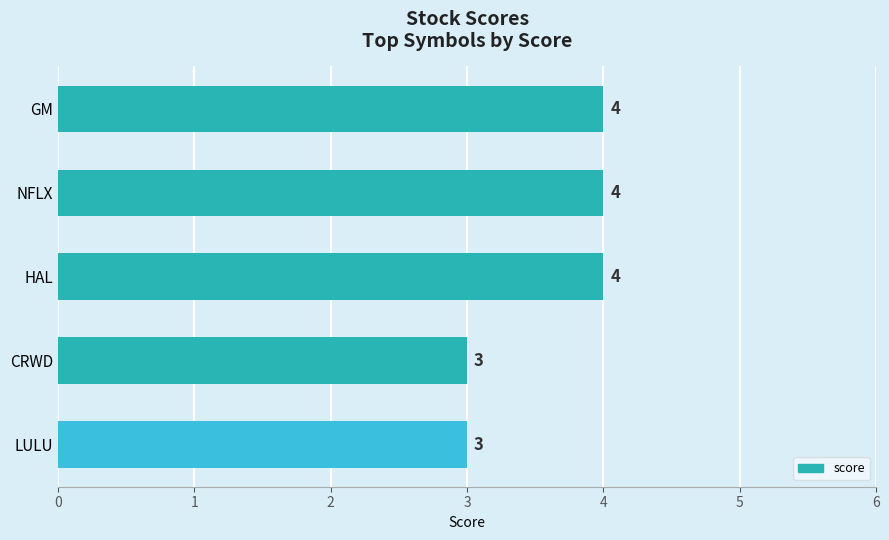

What is the maximum value shown in the chart?

4